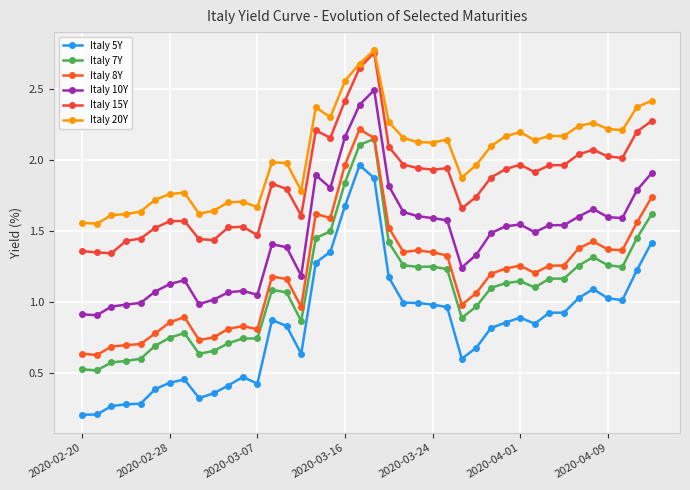

How many lines are shown in the chart?

6